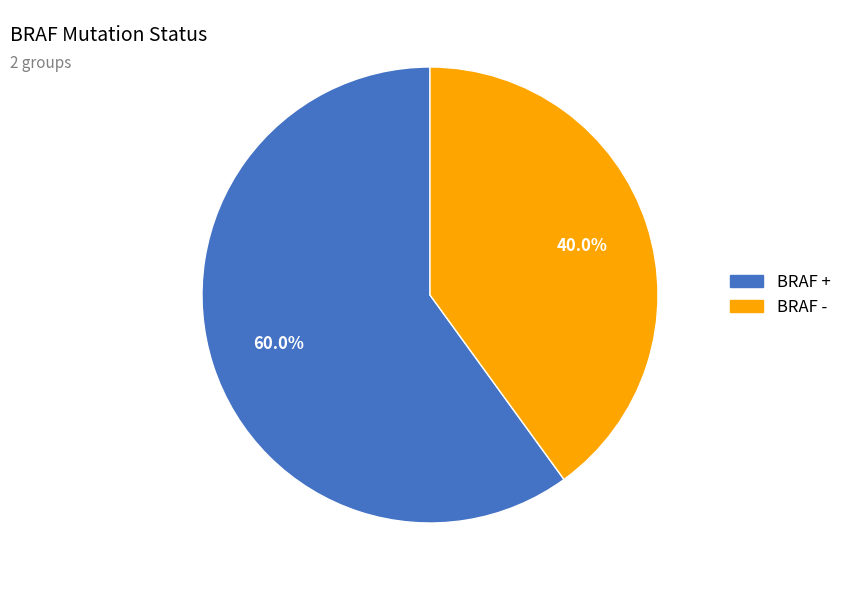

True or false: BRAF + accounts for 53% of the total.

False